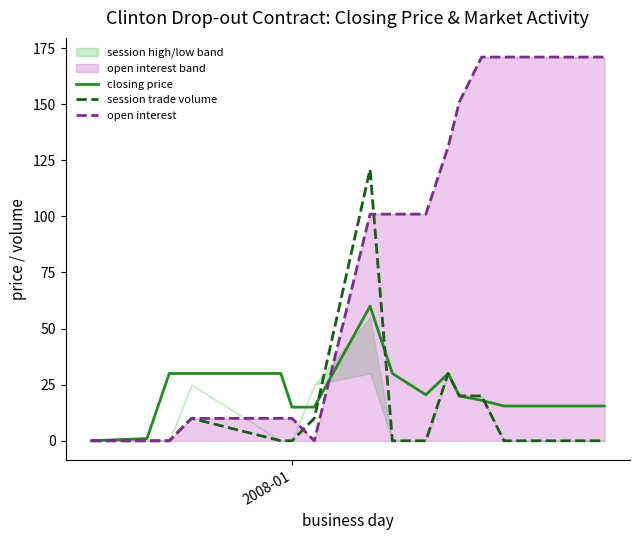

What is the value of the closing price point at the 4th from the left?

30.0